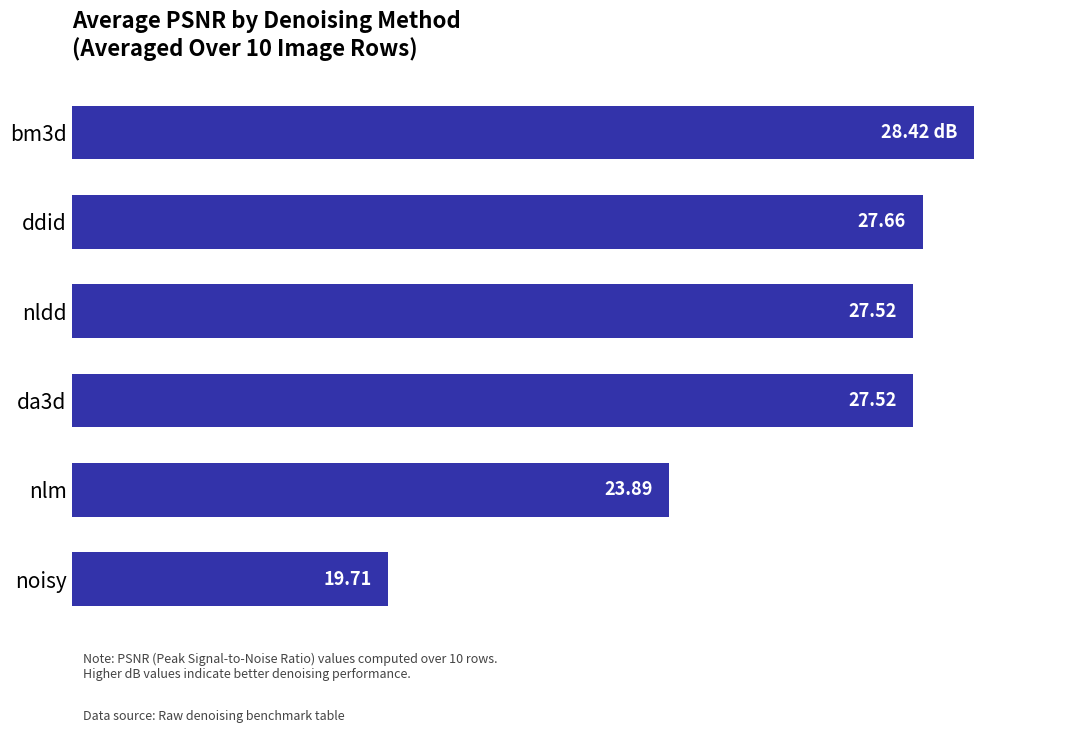

Which category has the highest value across all series?

bm3d